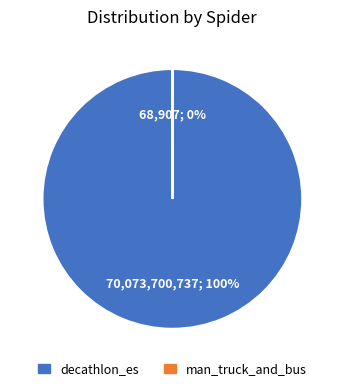

Between decathlon_es and man_truck_and_bus, which is larger?

decathlon_es